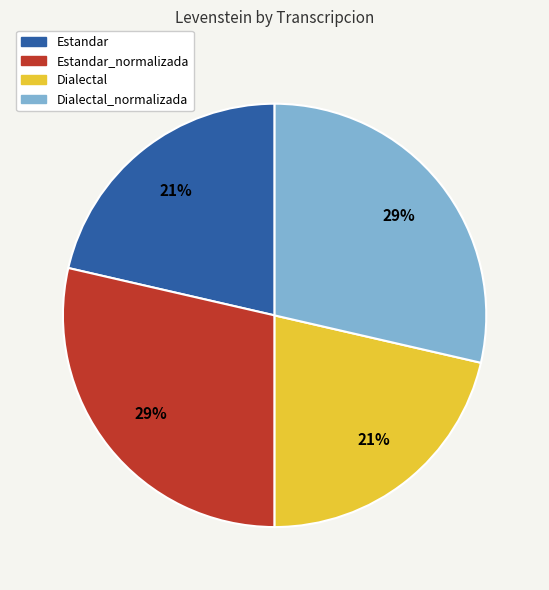

To the nearest percent, what is the average slice percentage?

25%